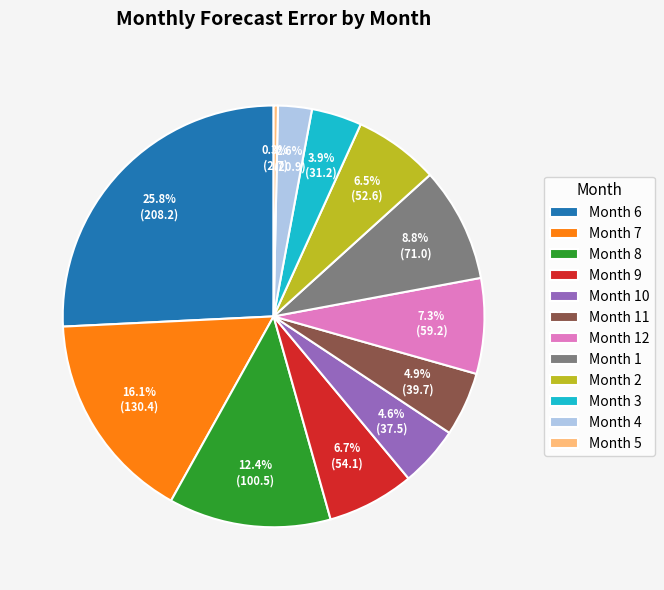

Which has a higher value, Month 9 or Month 1?

Month 1